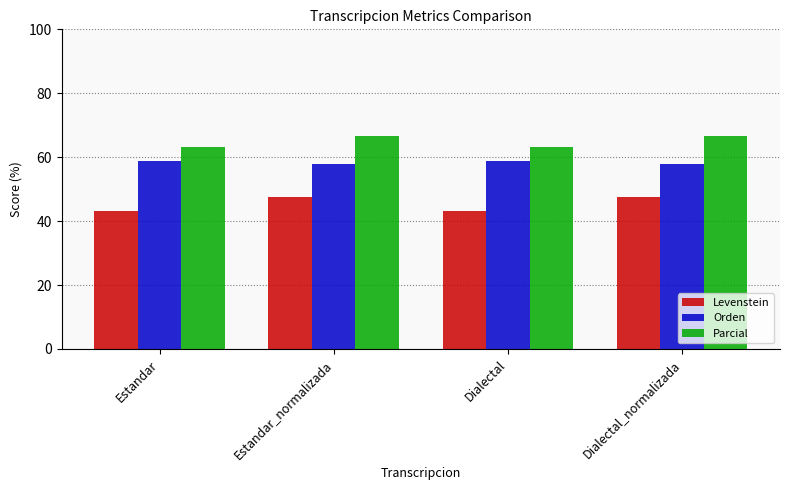

What is the maximum value for Levenstein?

47.5